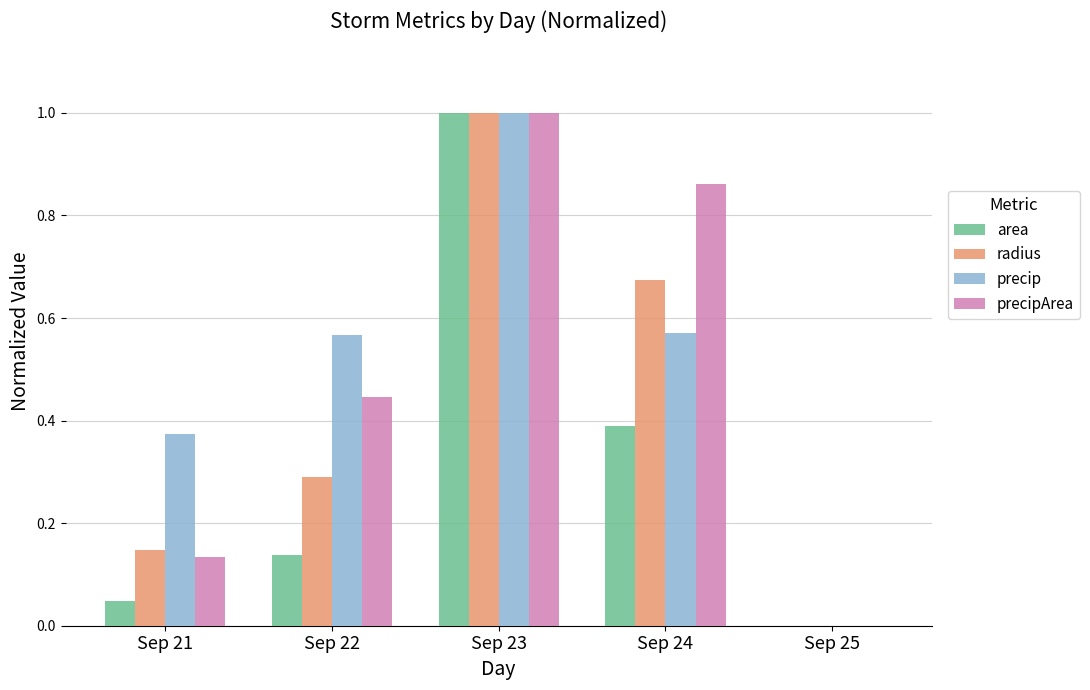

Which series changed the most between Sep 24 and Sep 25?

precipArea